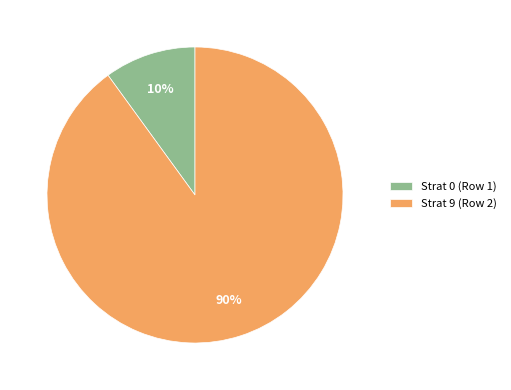

To the nearest percent, what portion does Strat 0 (Row 1) represent?

10%